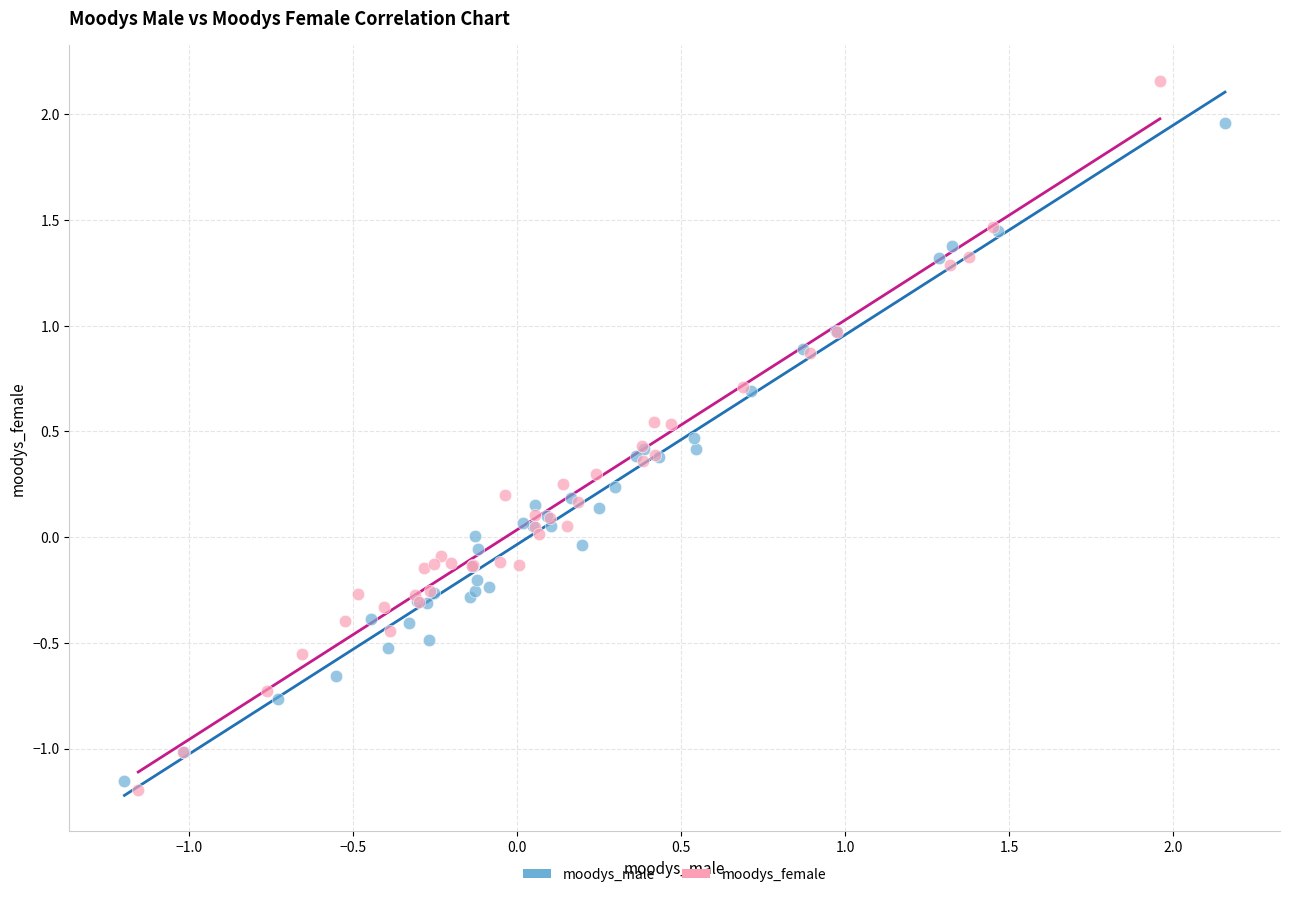

Which series reaches the maximum Y coordinate?

moodys_female